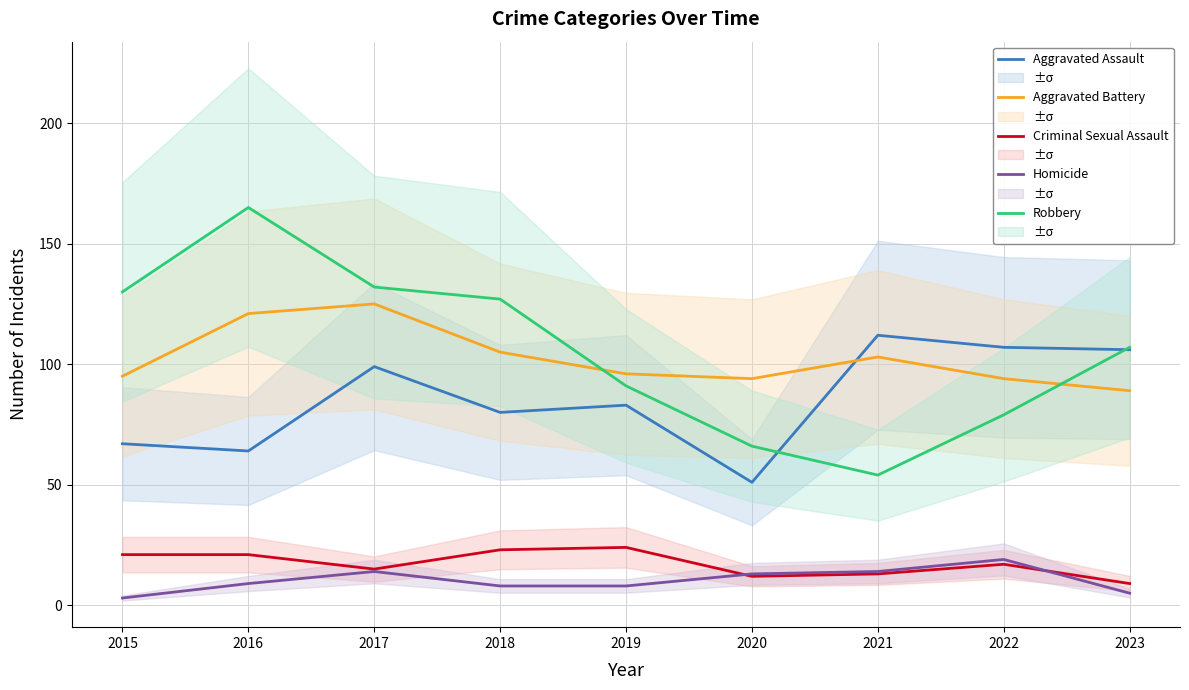

How many lines are shown in the chart?

5